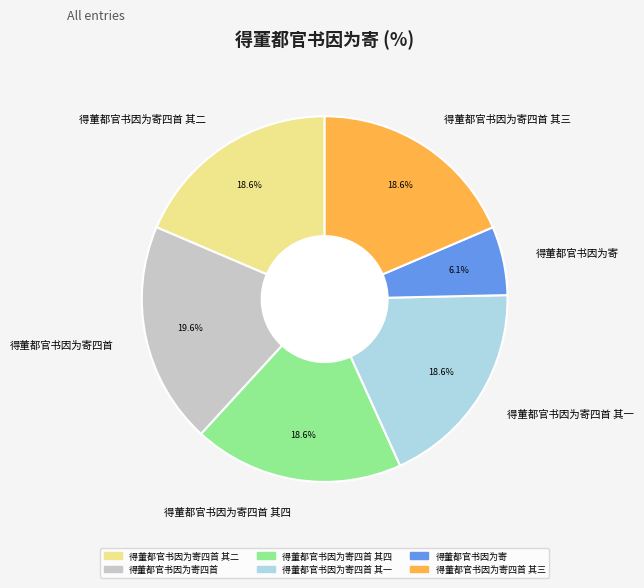

Combined, do 得董都官书因为寄四首 其三 and 得董都官书因为寄四首 其二 account for over 50%?

No